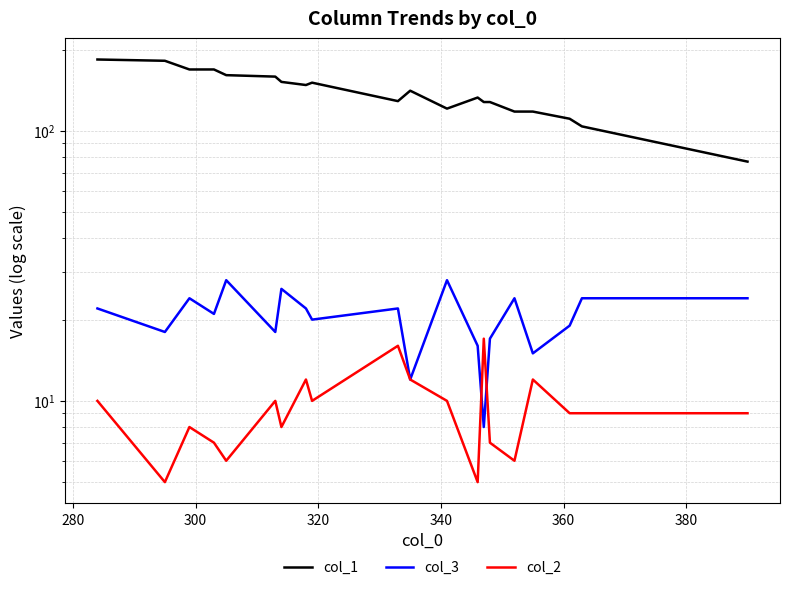

How many interior local peaks does the col_3 series have?

6